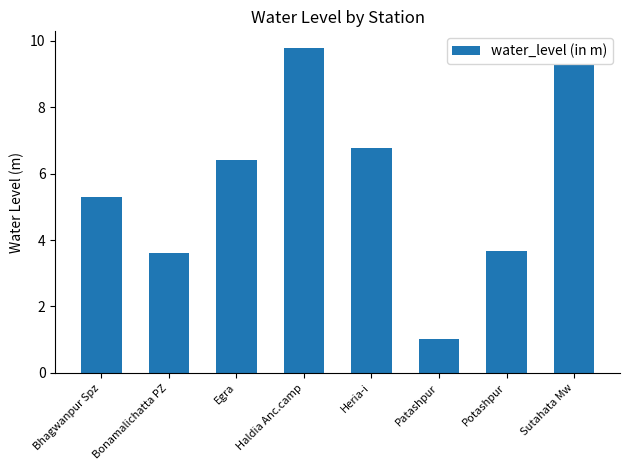

The chart shows a value of 4.5 at Egra. True or false?

False